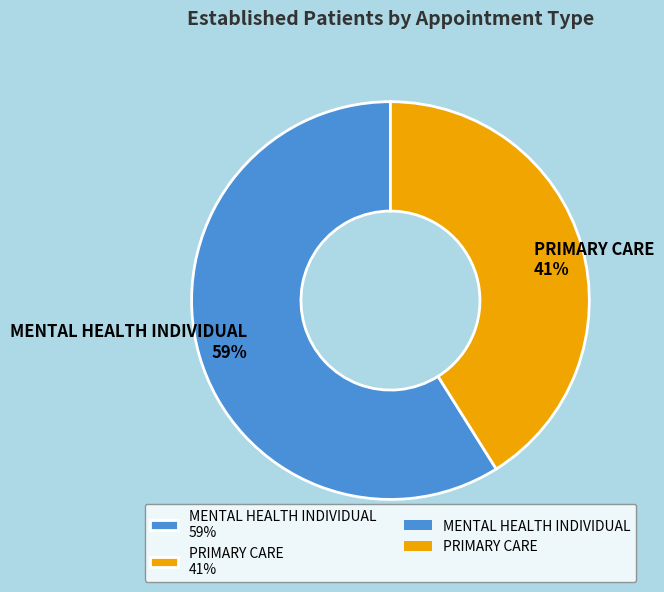

To the nearest percent, what is the average slice percentage?

50%